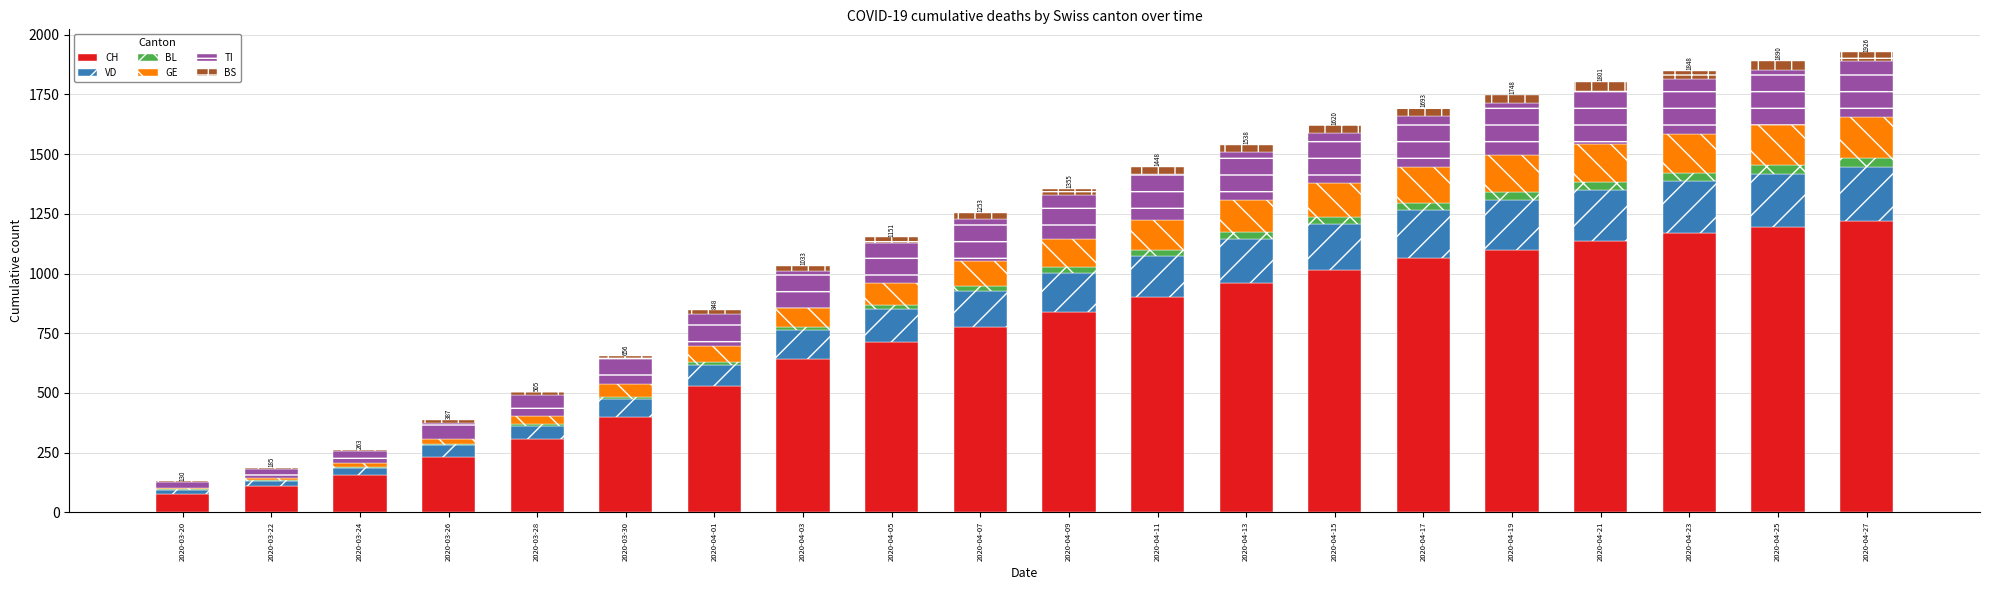

What is the highest value of the CH series?

1220